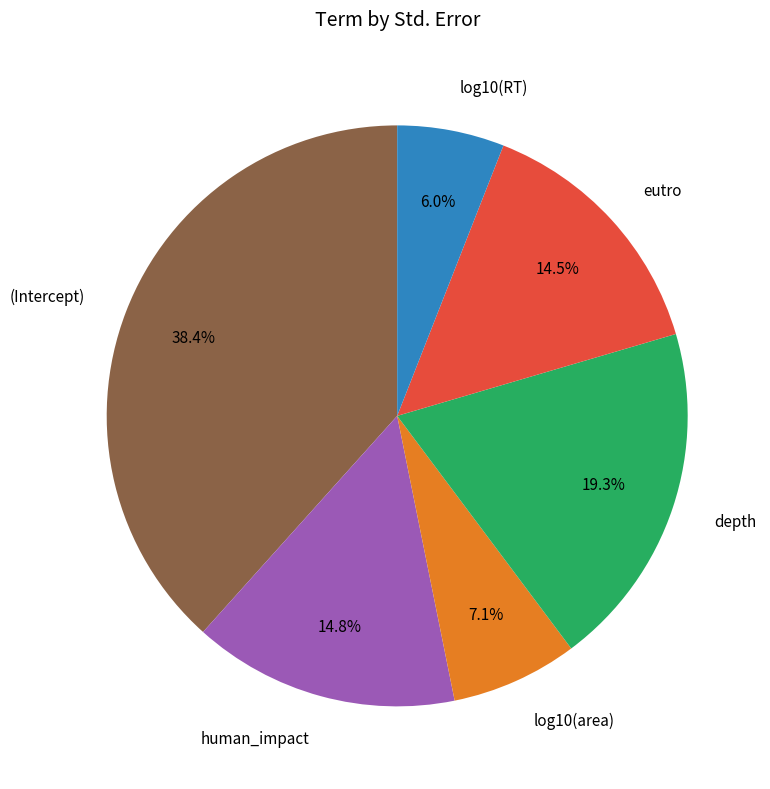

To the nearest percent, what portion does log10(RT) represent?

6%